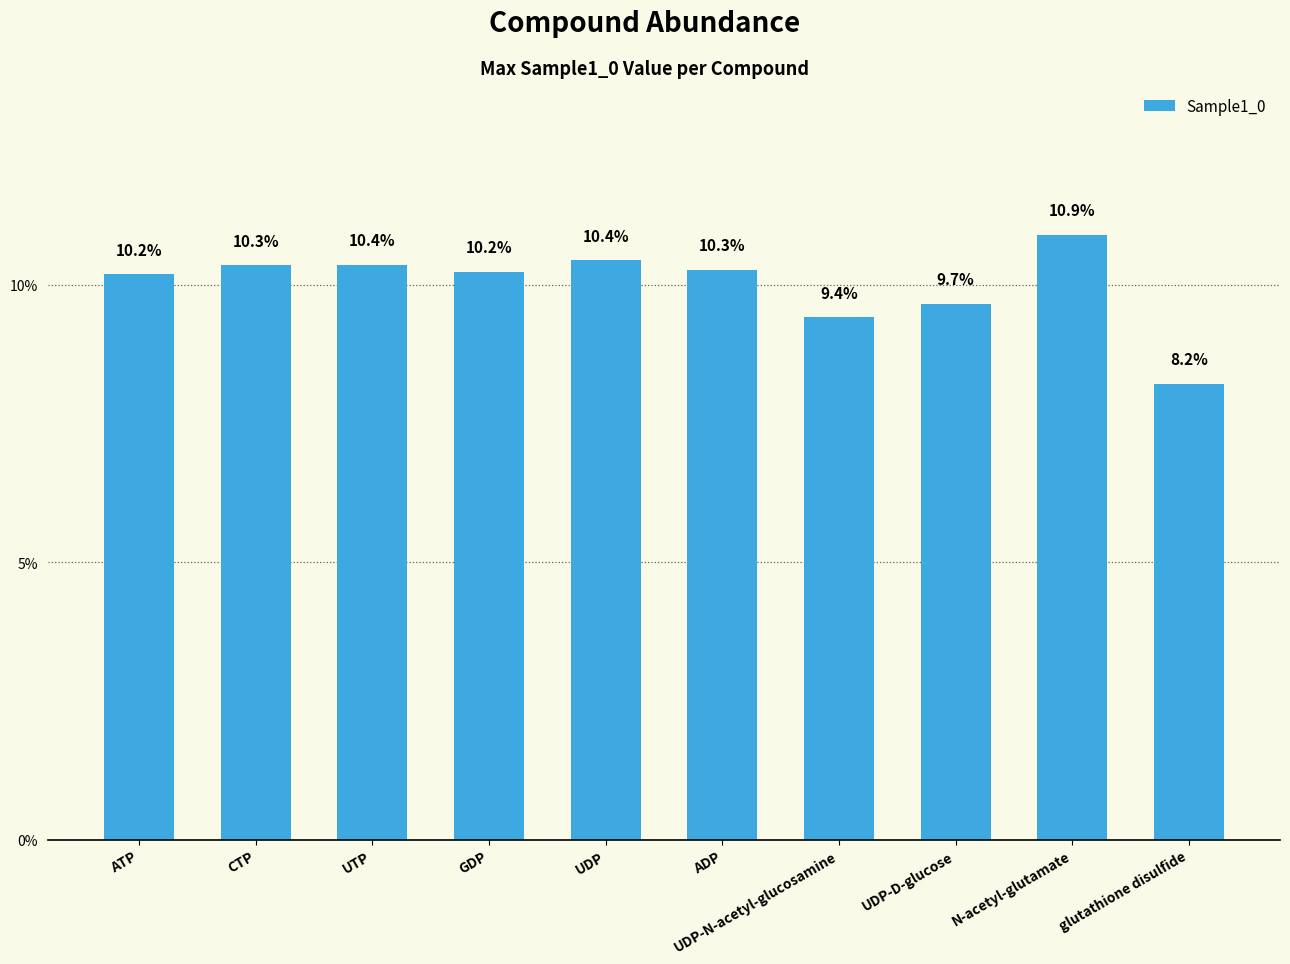

How many bars are there in total?

10